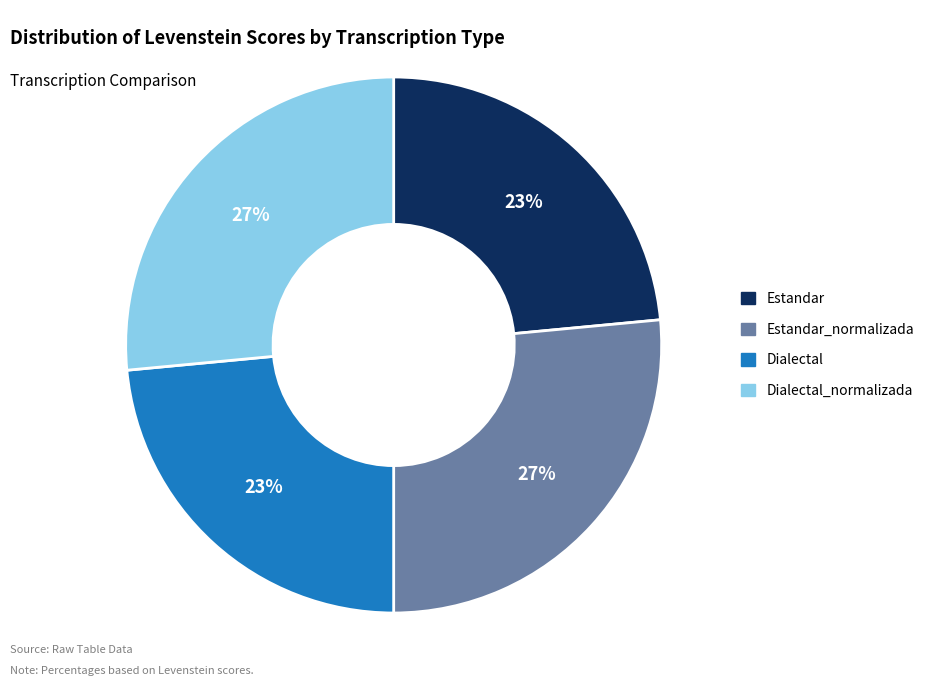

True or false: Dialectal accounts for 23% of the total.

True